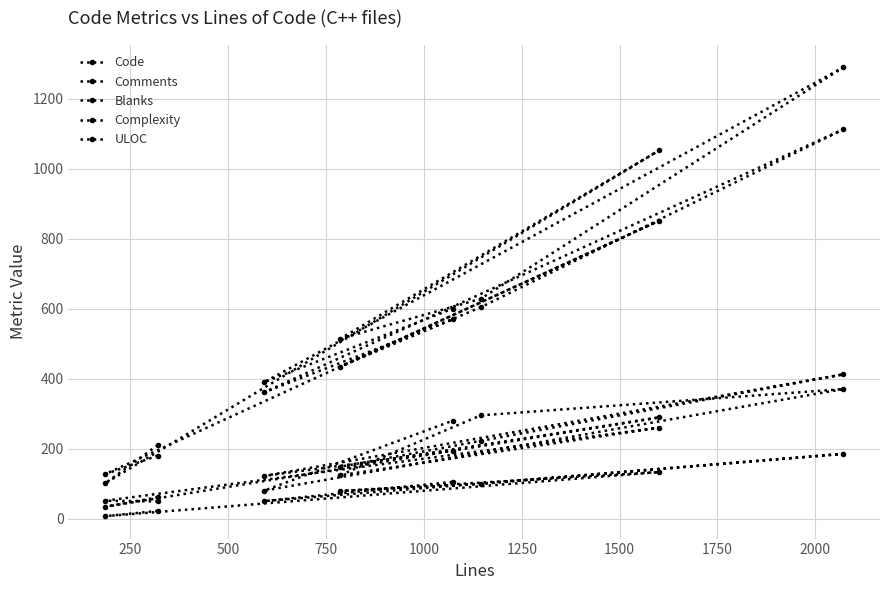

List the series in order of their peak value, lowest first.

Complexity, Comments, Blanks, ULOC, Code